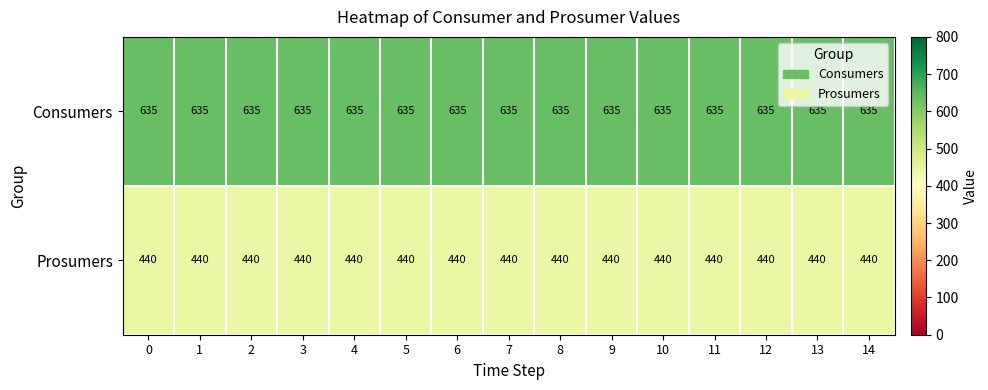

Is it true that Consumers equals 635 at 8?

True